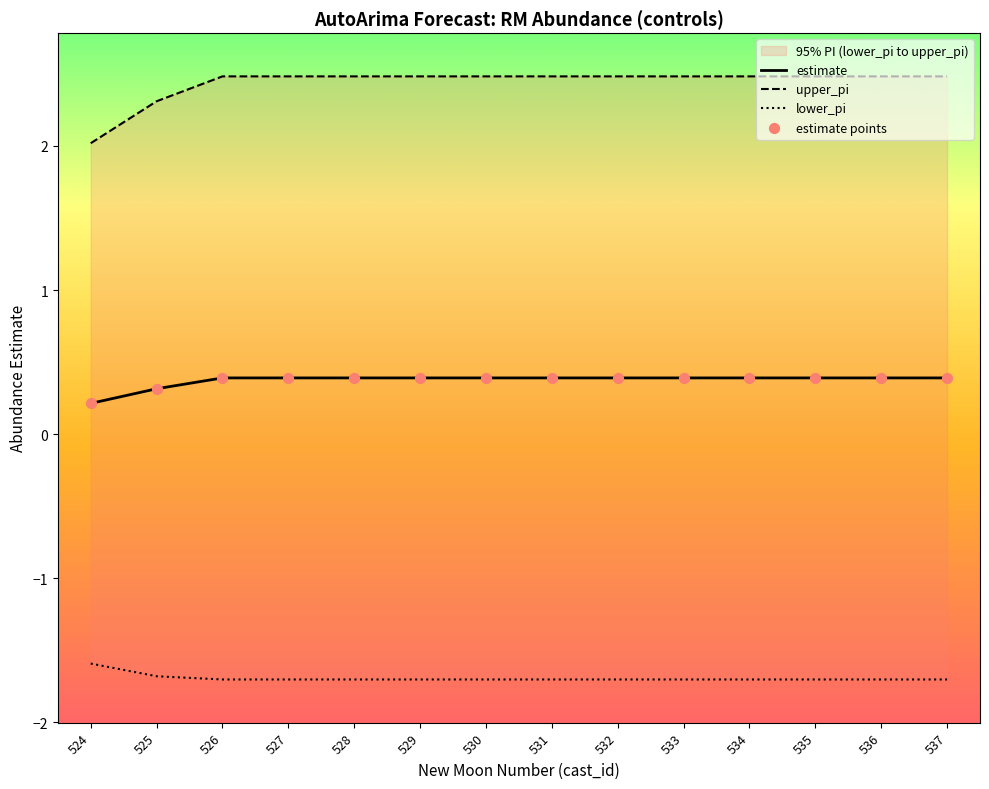

Is the value of lower_pi at 533 greater than the value of estimate at 536?

No